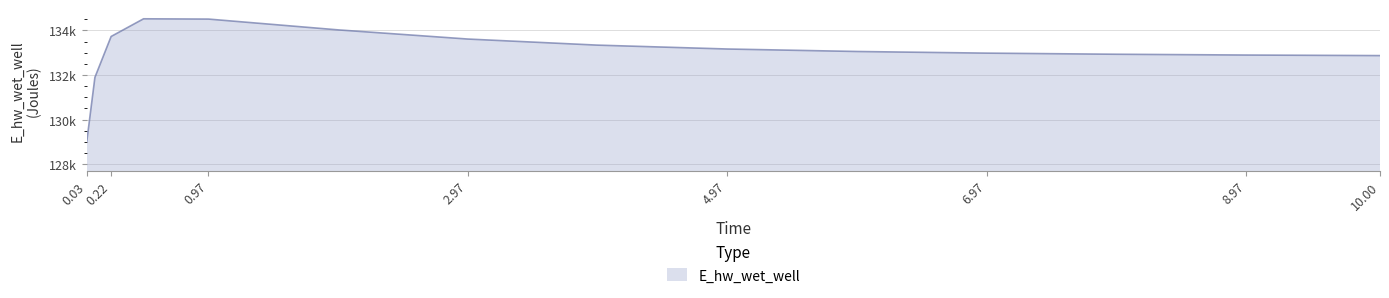

What is the maximum value shown in the chart?

134523.8